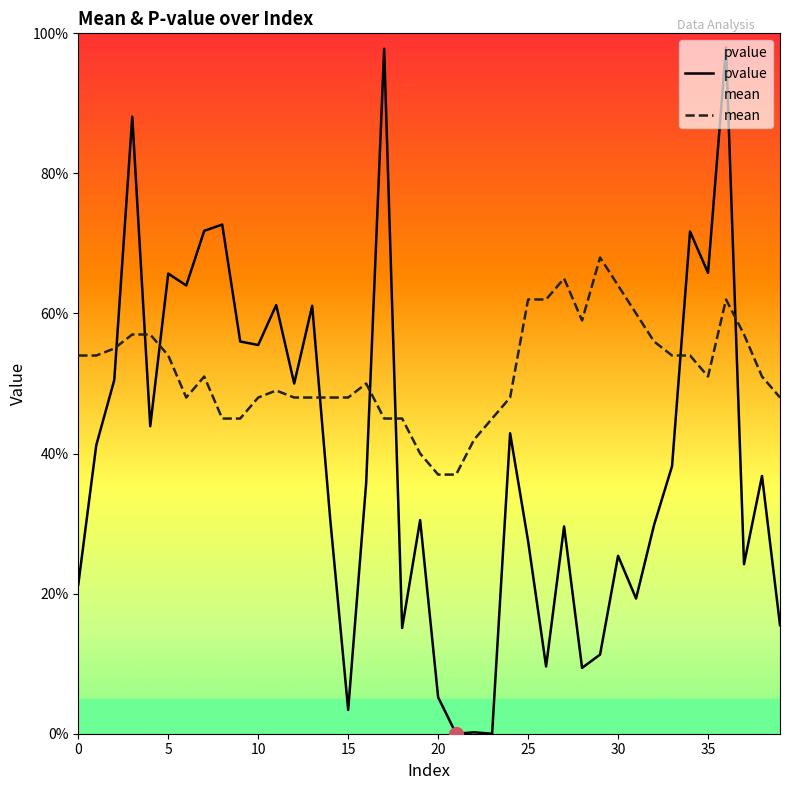

What value does the pvalue series have at 39?

0.2